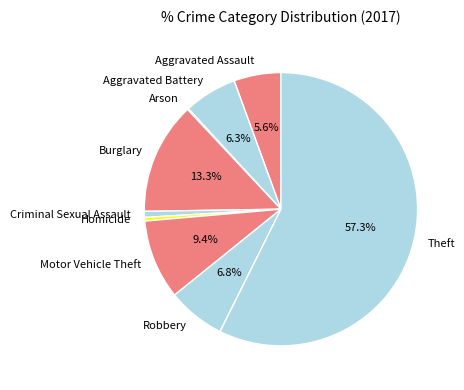

To the nearest percent, what is the difference between the largest and smallest slice percentages?

57%